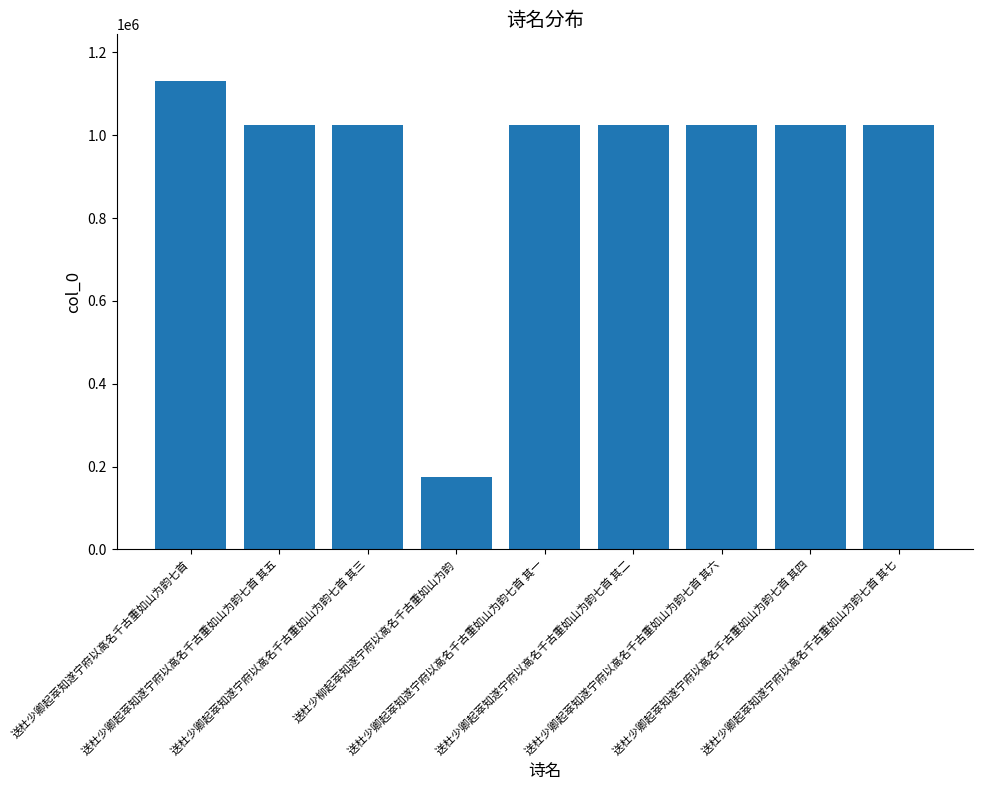

True or false: the data shows 1634293 at 送杜少卿起萃知遂宁府以高名千古重如山为韵七首 其二.

False